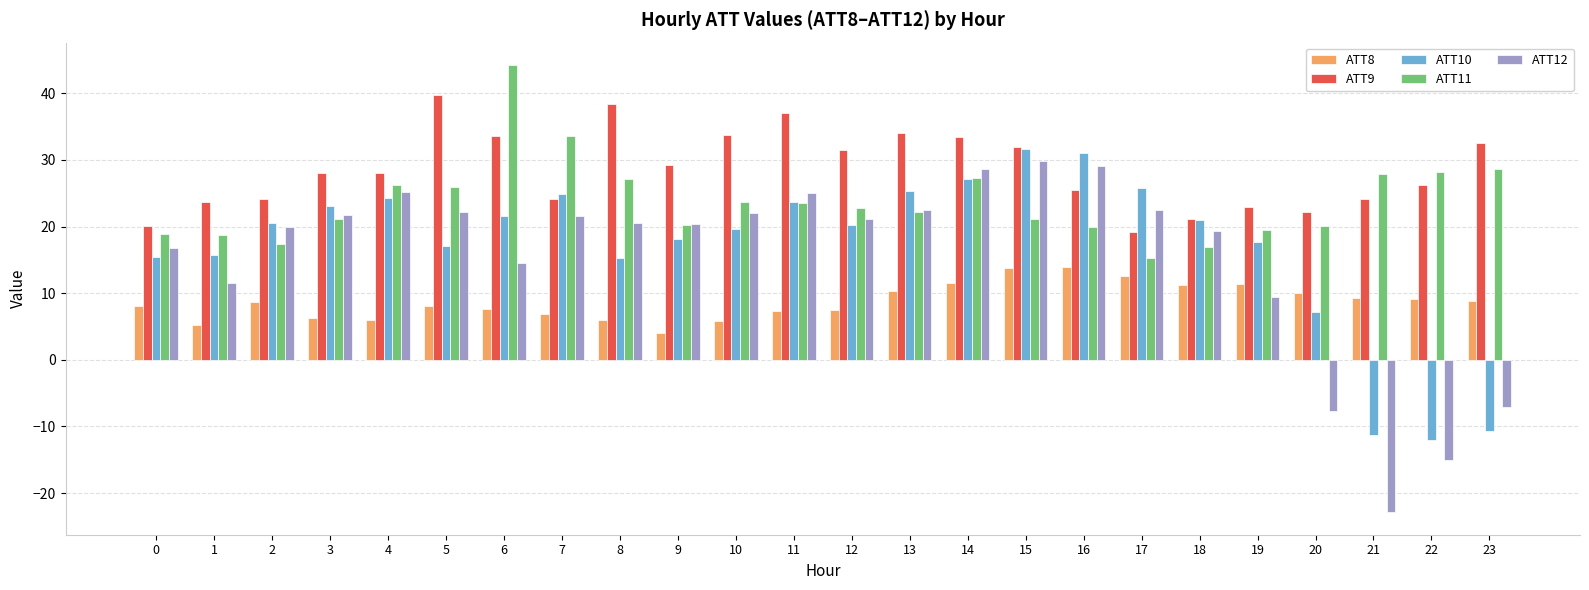

The ATT9 series shows 54.8 at 15. True or false?

False